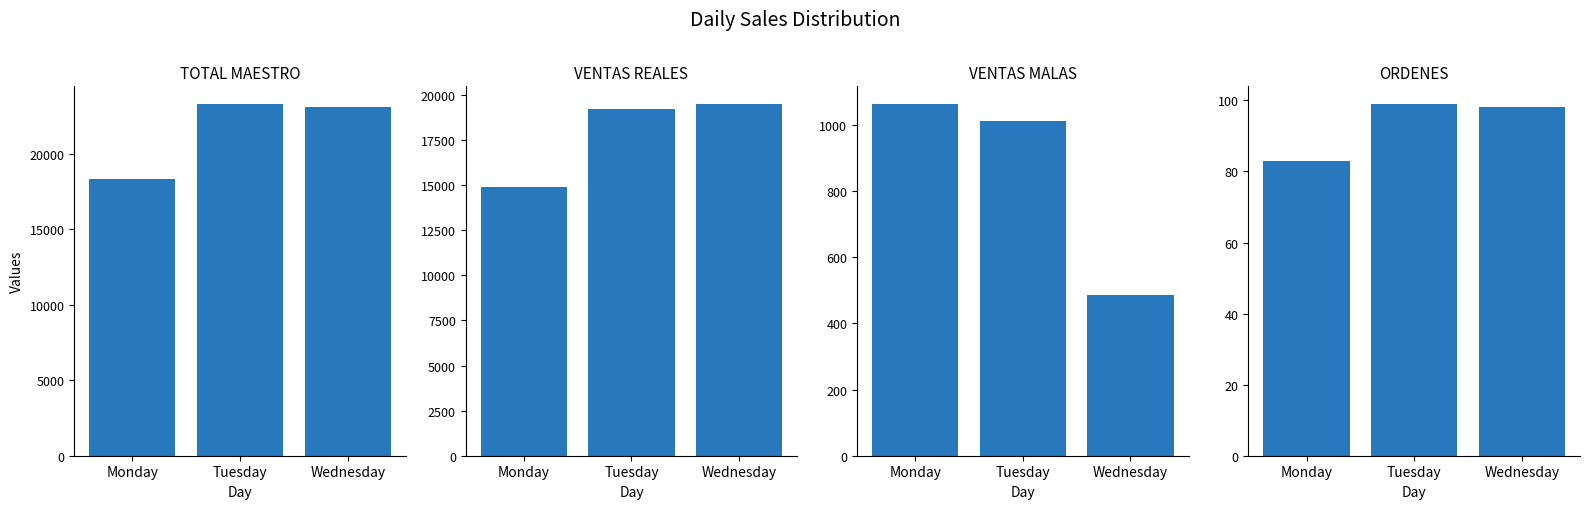

What is the total value across all series at Monday?

34346.2